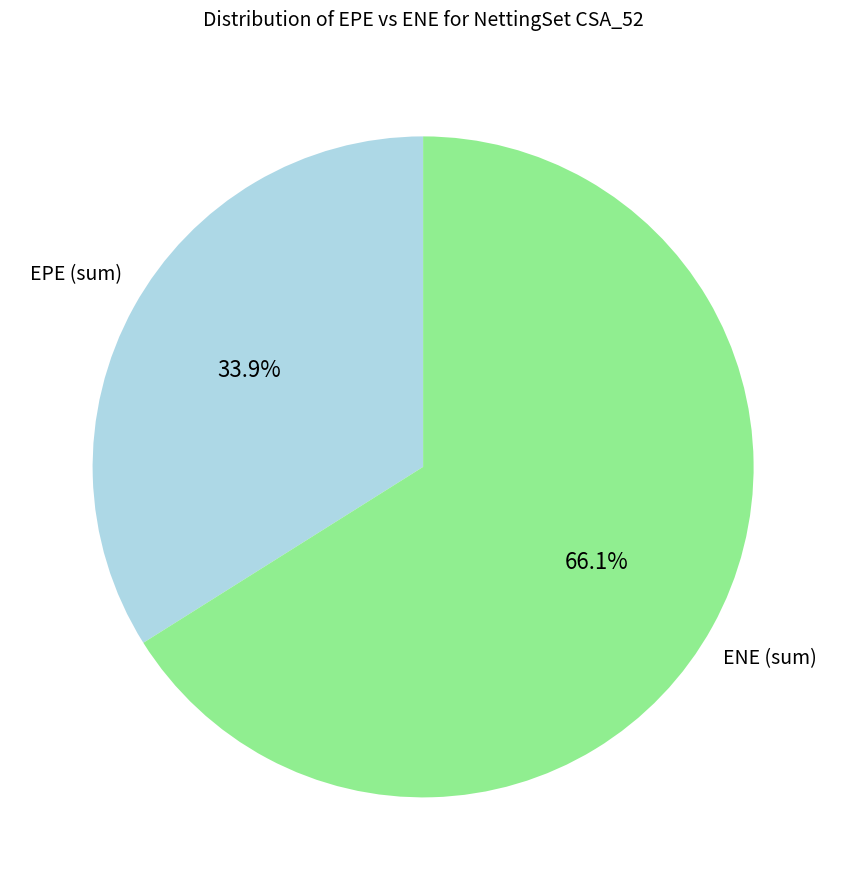

Is there a majority slice in this chart?

Yes